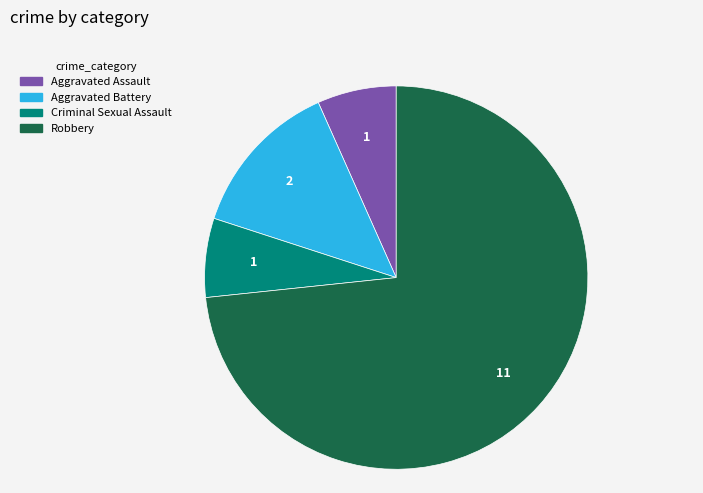

Count the number of slices in the pie.

4